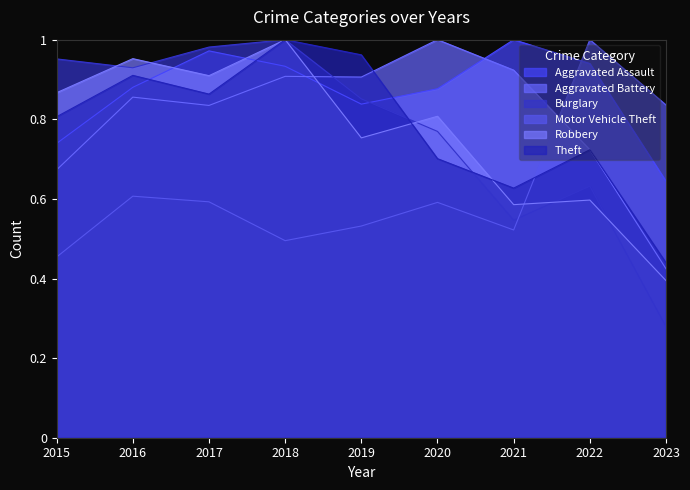

Where do Motor Vehicle Theft and Aggravated Assault first cross each other?

2021 and 2022